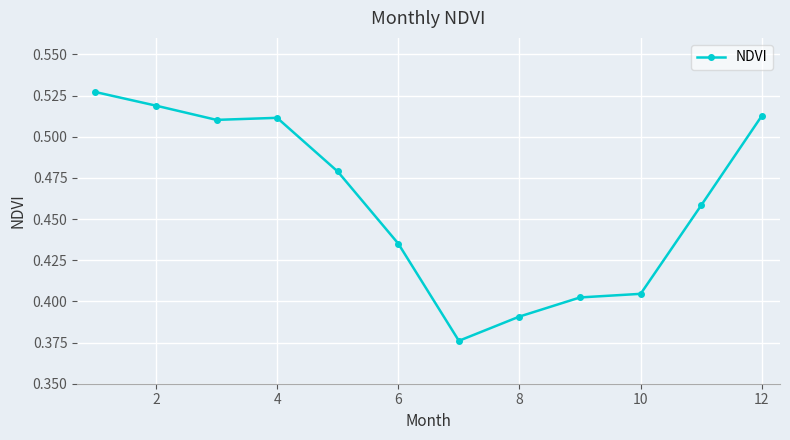

What is the sum of all values?

5.5